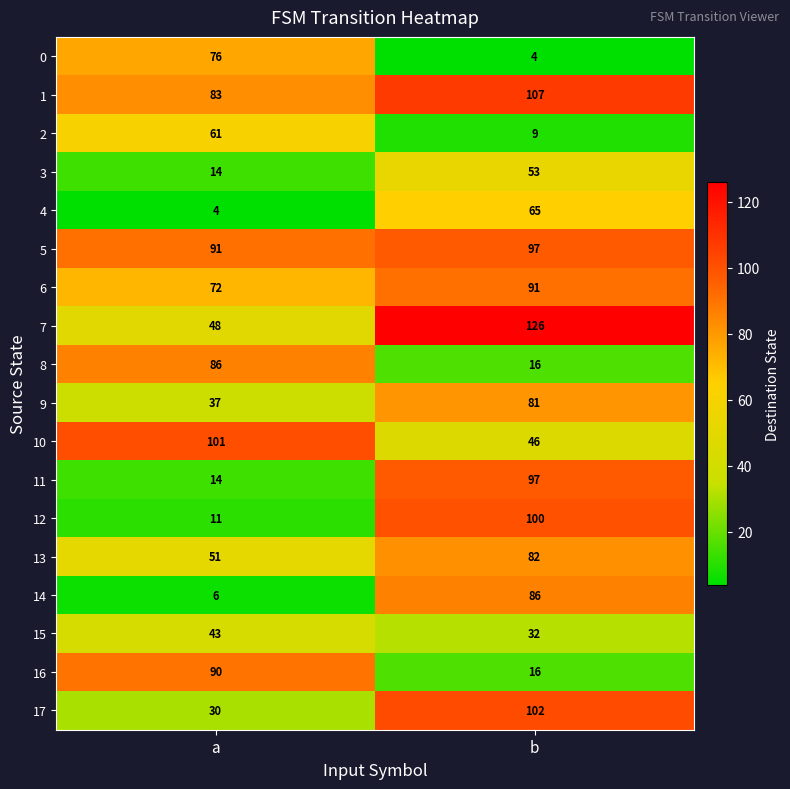

What is the difference between the maximum and minimum values in the 5 series?

6